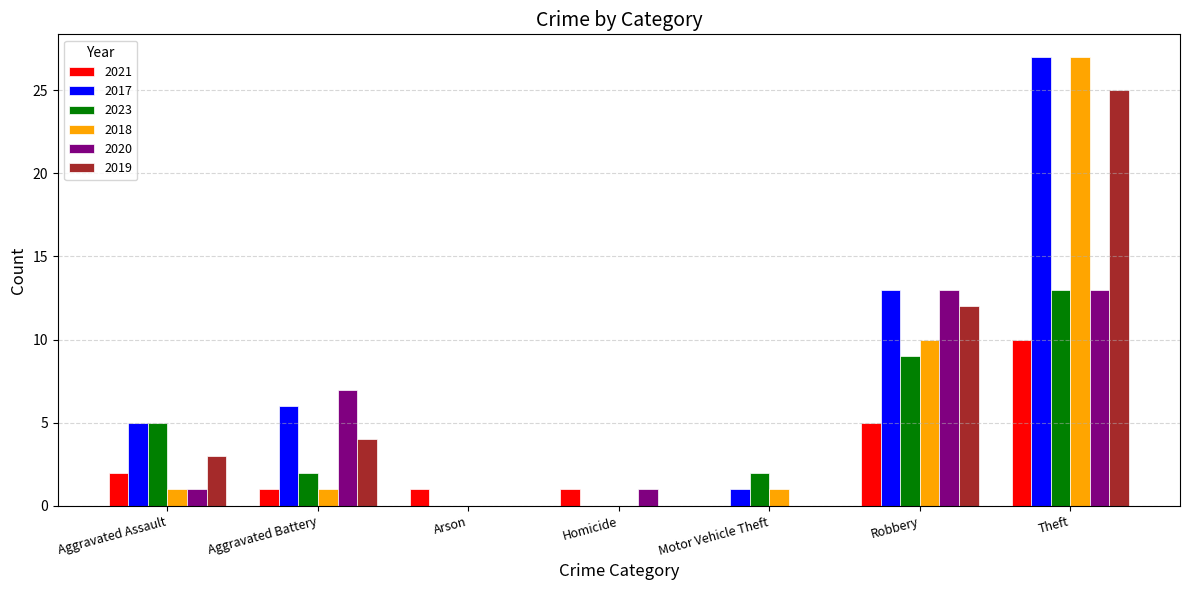

Which series has the largest total across all categories?

2017